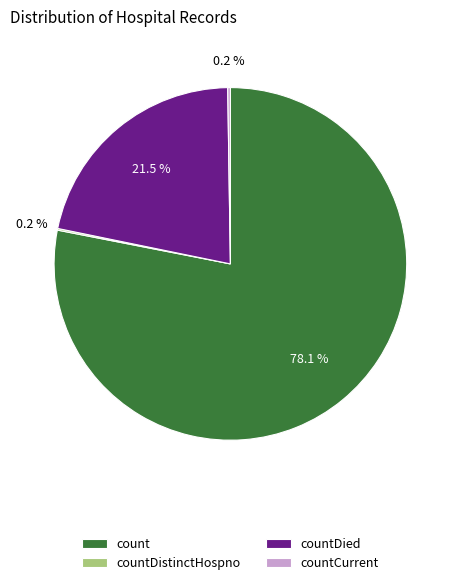

Is there a majority slice in this chart?

Yes